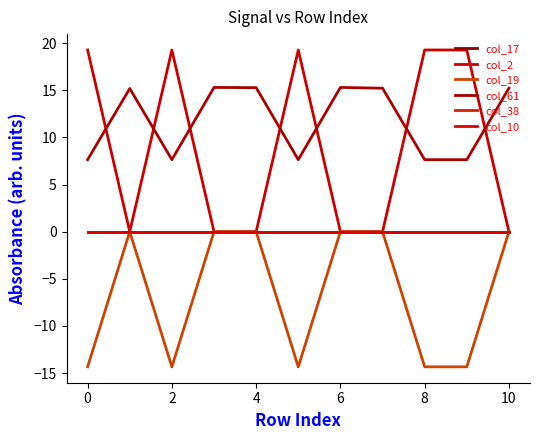

Does the chart have visible grid lines?

No